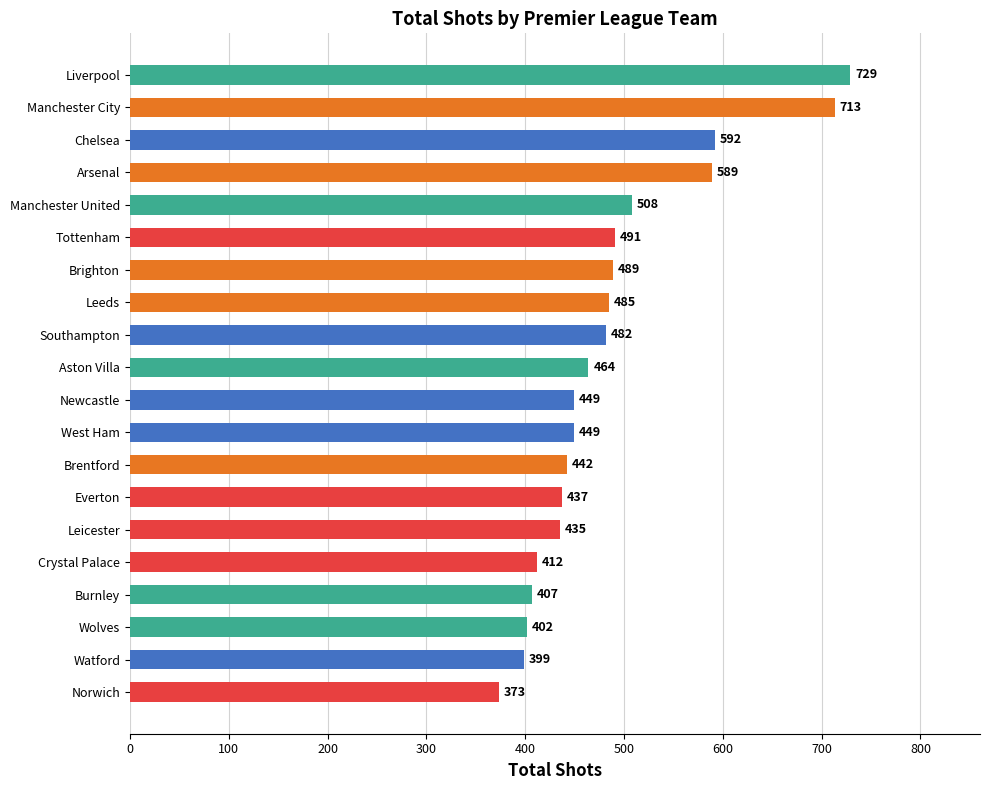

What is the difference between the maximum and second lowest values?

330